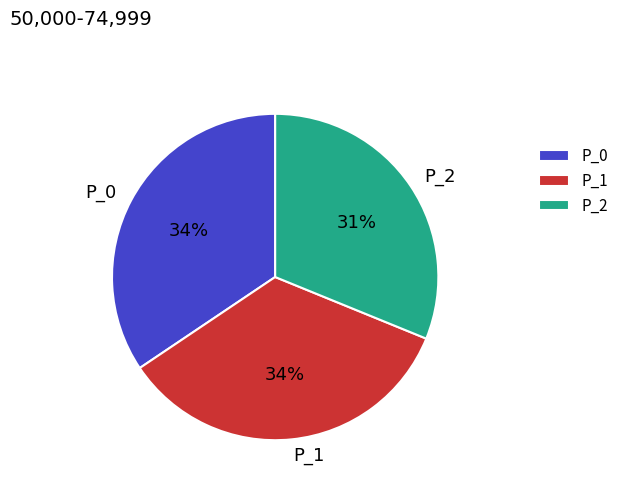

To the nearest percent, what is the difference between the P_2 and P_1 slice percentages?

3%